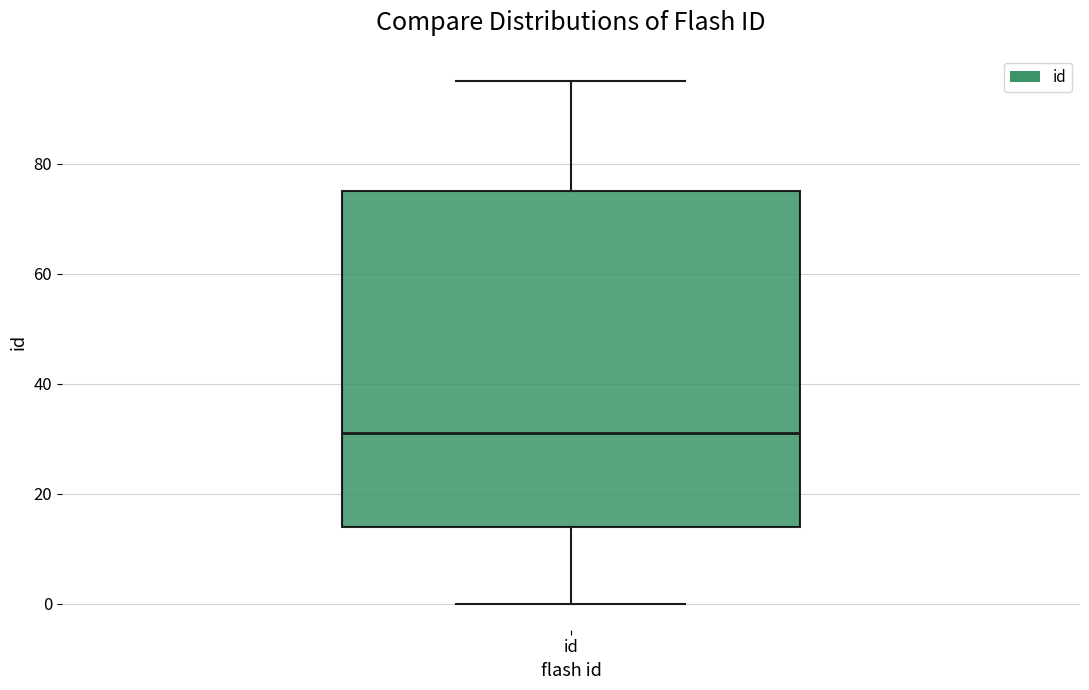

Transcribe this box plot: give where the median line is, the range the box spans, and where the two whiskers end, as read against the y-axis. The values are not printed on the chart, so give them approximately, as read against the axis.

median 32, box 14 to 76, whiskers 0 to 96